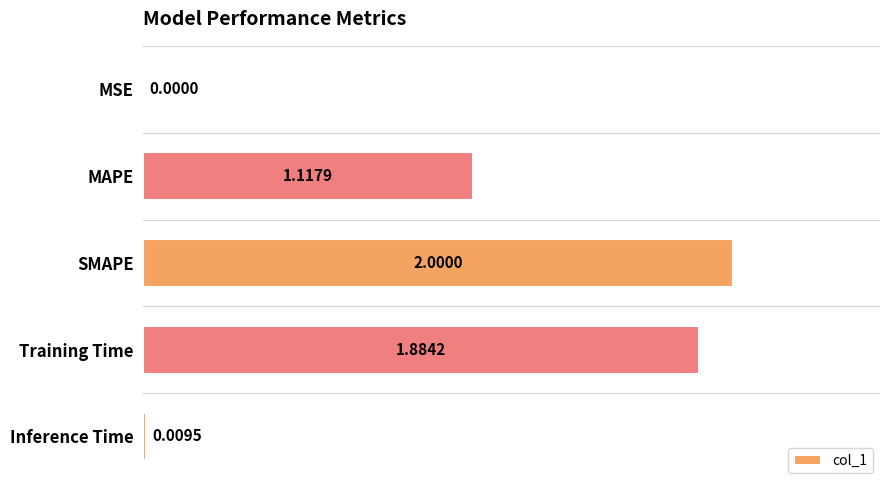

What is the ratio of the value at SMAPE to the value at MAPE?

1.8